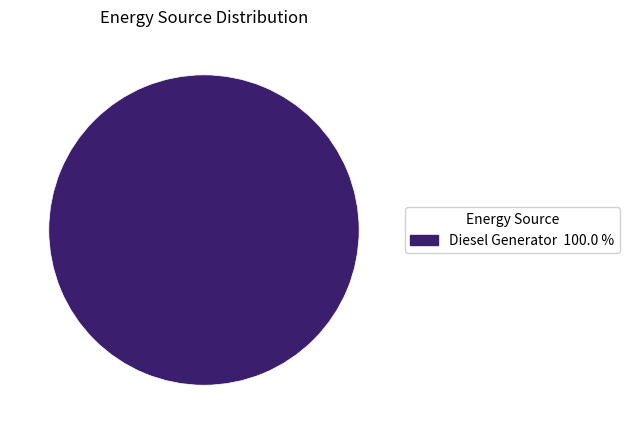

Count the number of slices in the pie.

1